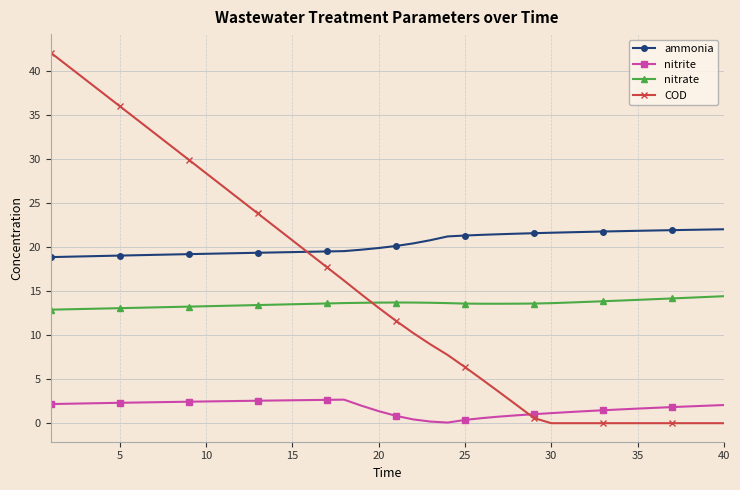

Rank the series by their maximum value, from highest to lowest.

COD, ammonia, nitrate, nitrite